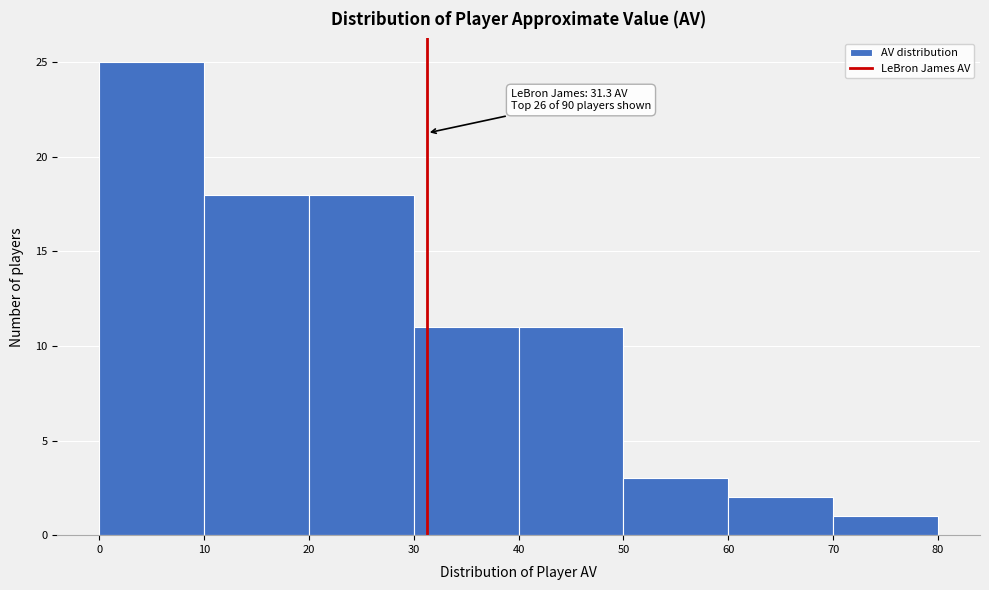

Which range on the x-axis has the tallest bar?

0 to 10